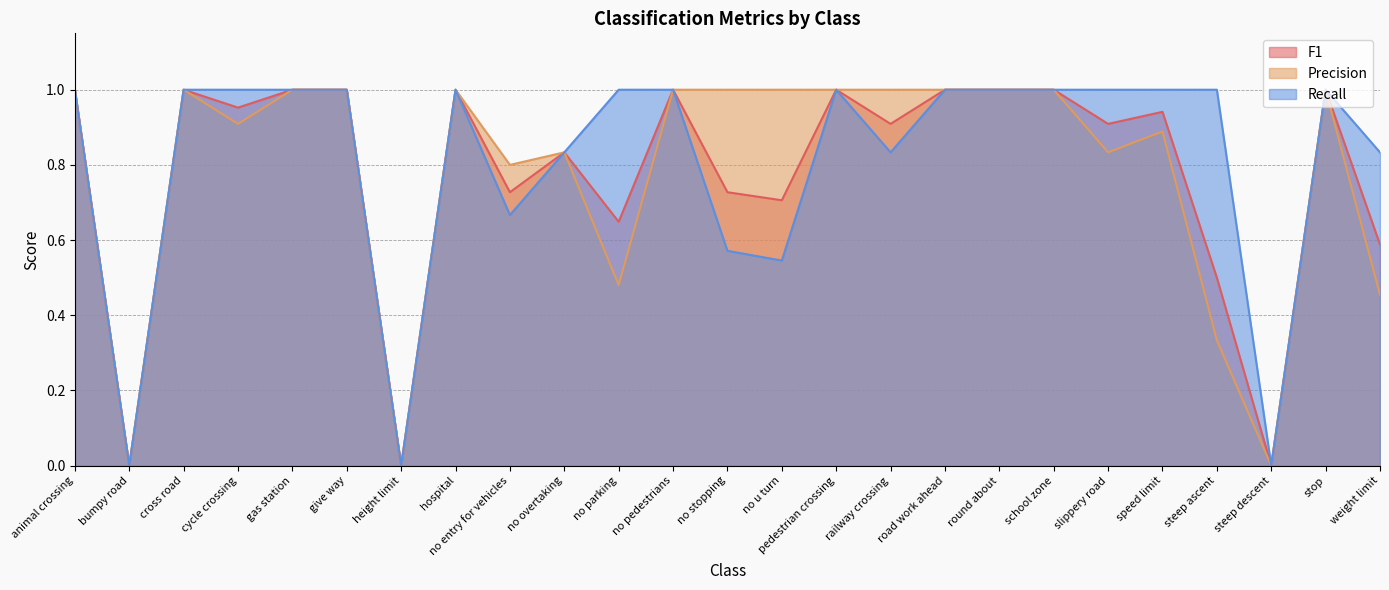

The F1 series shows 1.0 at animal crossing. True or false?

True